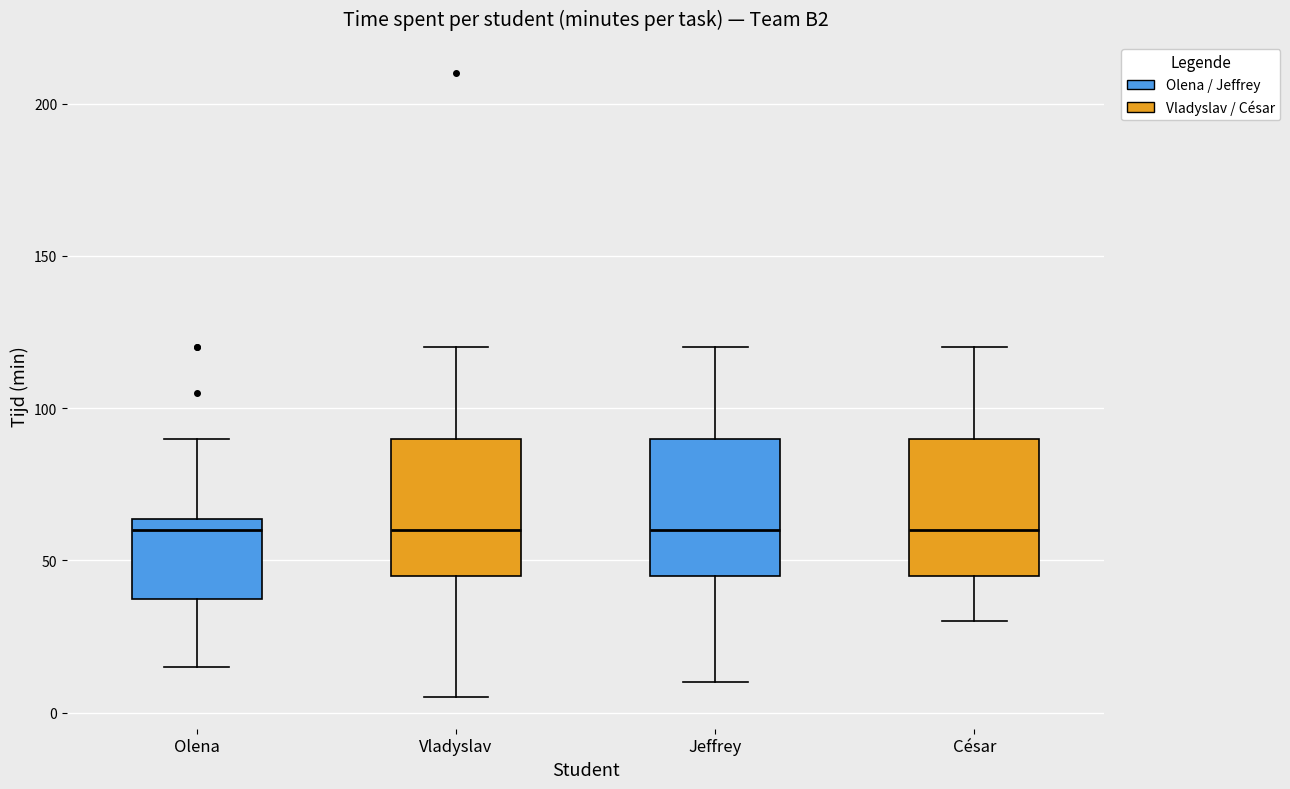

Where is the upper edge of the box for César on the y-axis? The values are not printed on the chart, so give them approximately, as read against the axis.

90